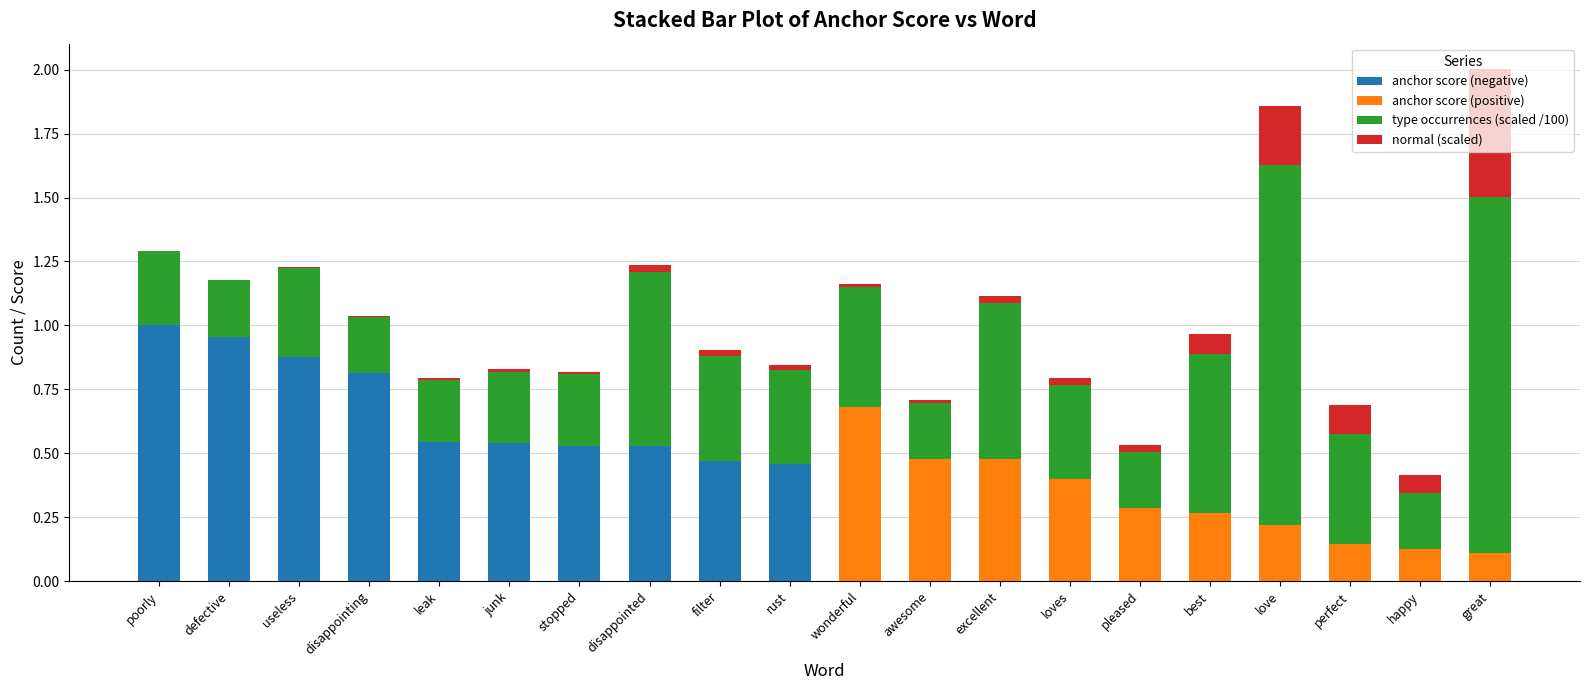

The type occurrences (scaled /100) series shows 0.2 at leak. True or false?

True